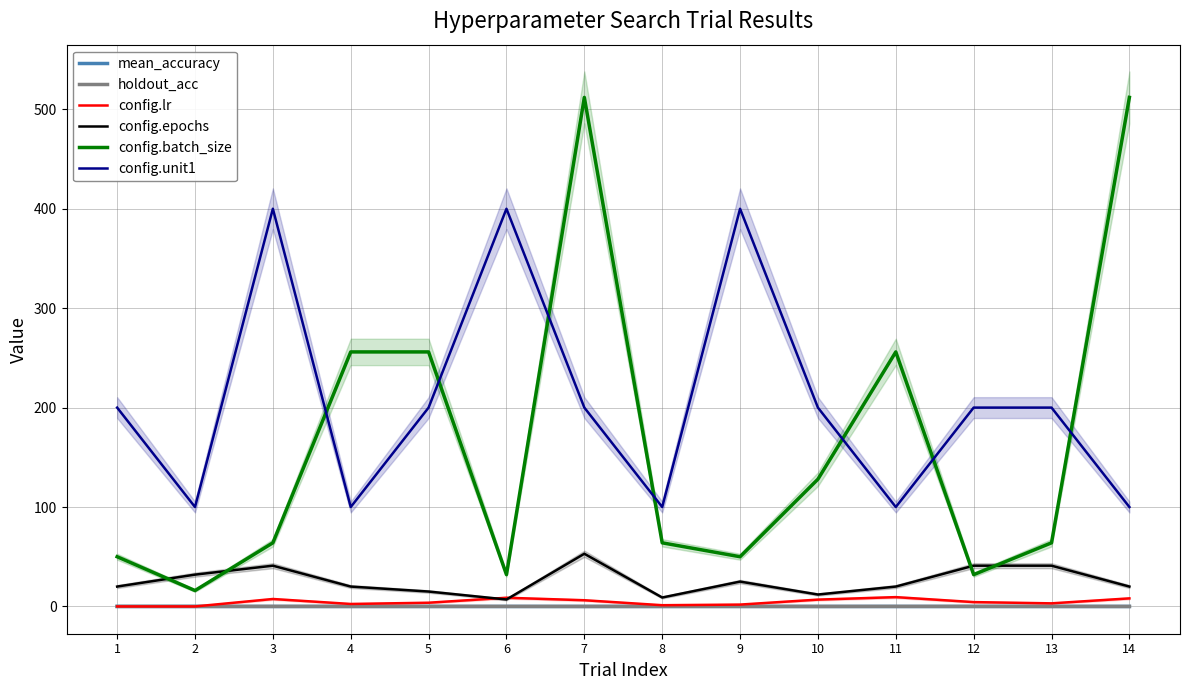

At which category does config.batch_size reach its first local peak?

7